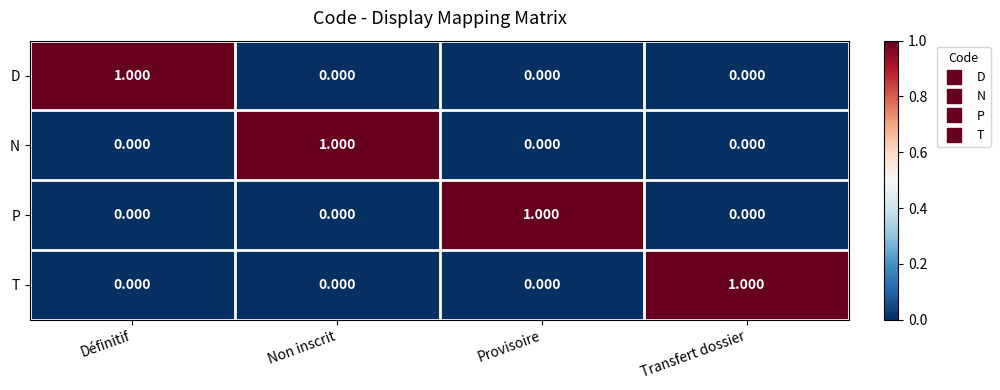

Is the value of P at Définitif greater than the value of N at Non inscrit?

No